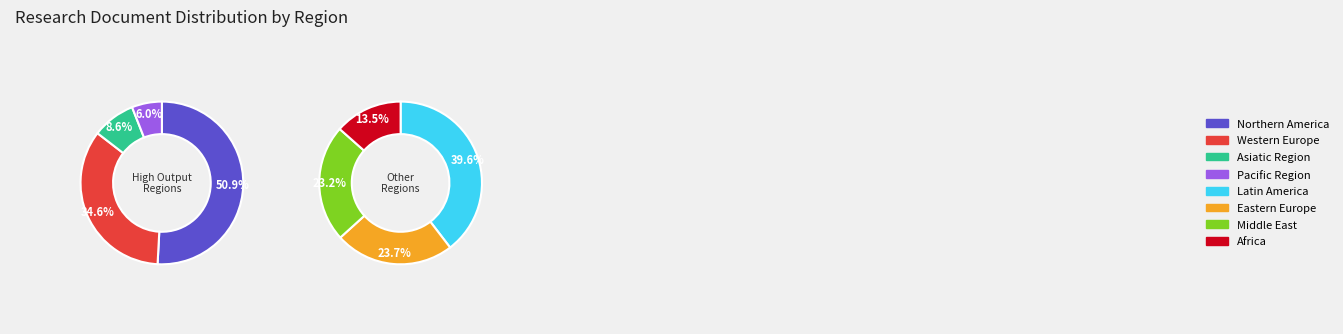

How many segments does this pie chart have?

8